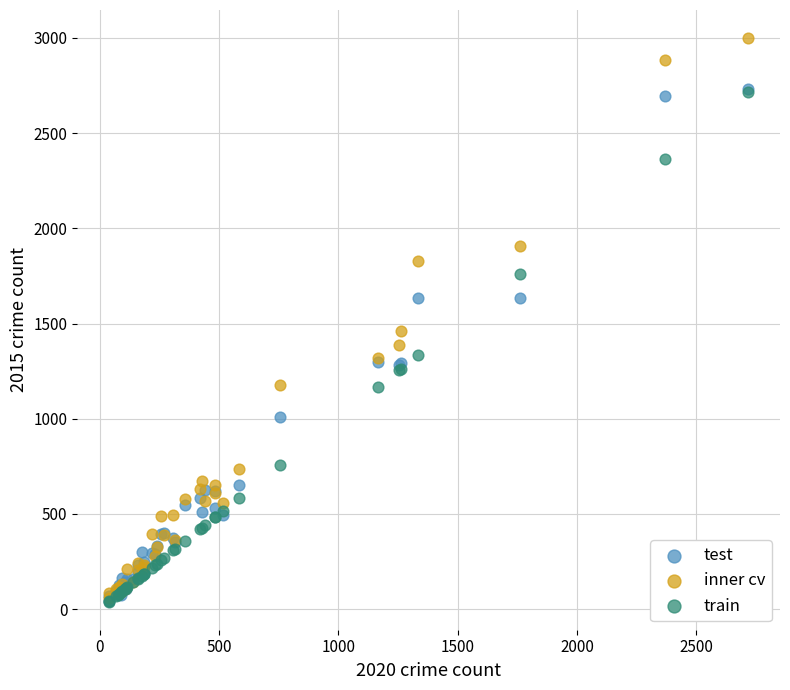

In the inner cv series, what Y value is closest to 1529?

1463